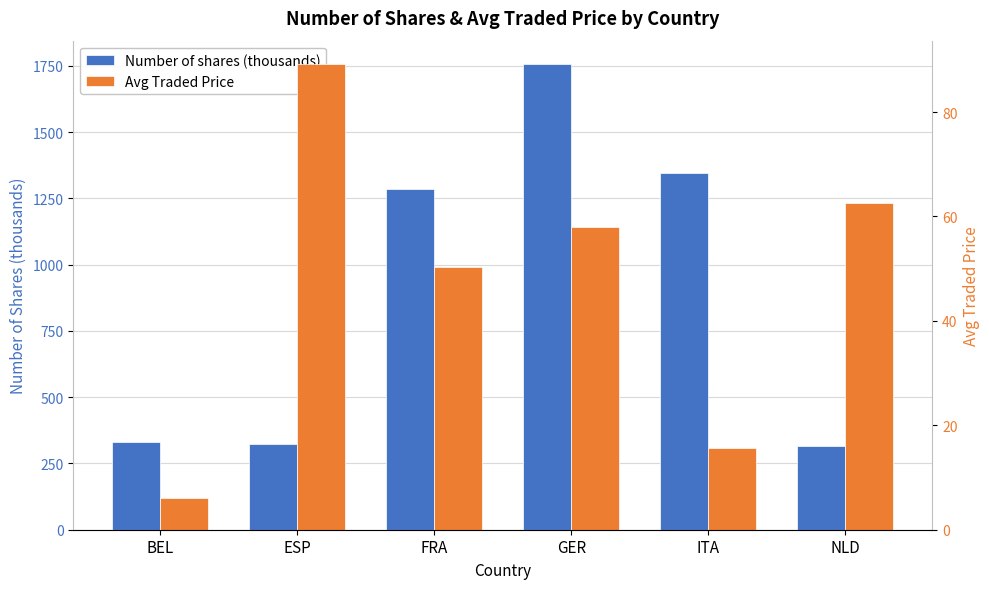

What are all the series names shown in the legend?

Number of shares (thousands), Avg Traded Price